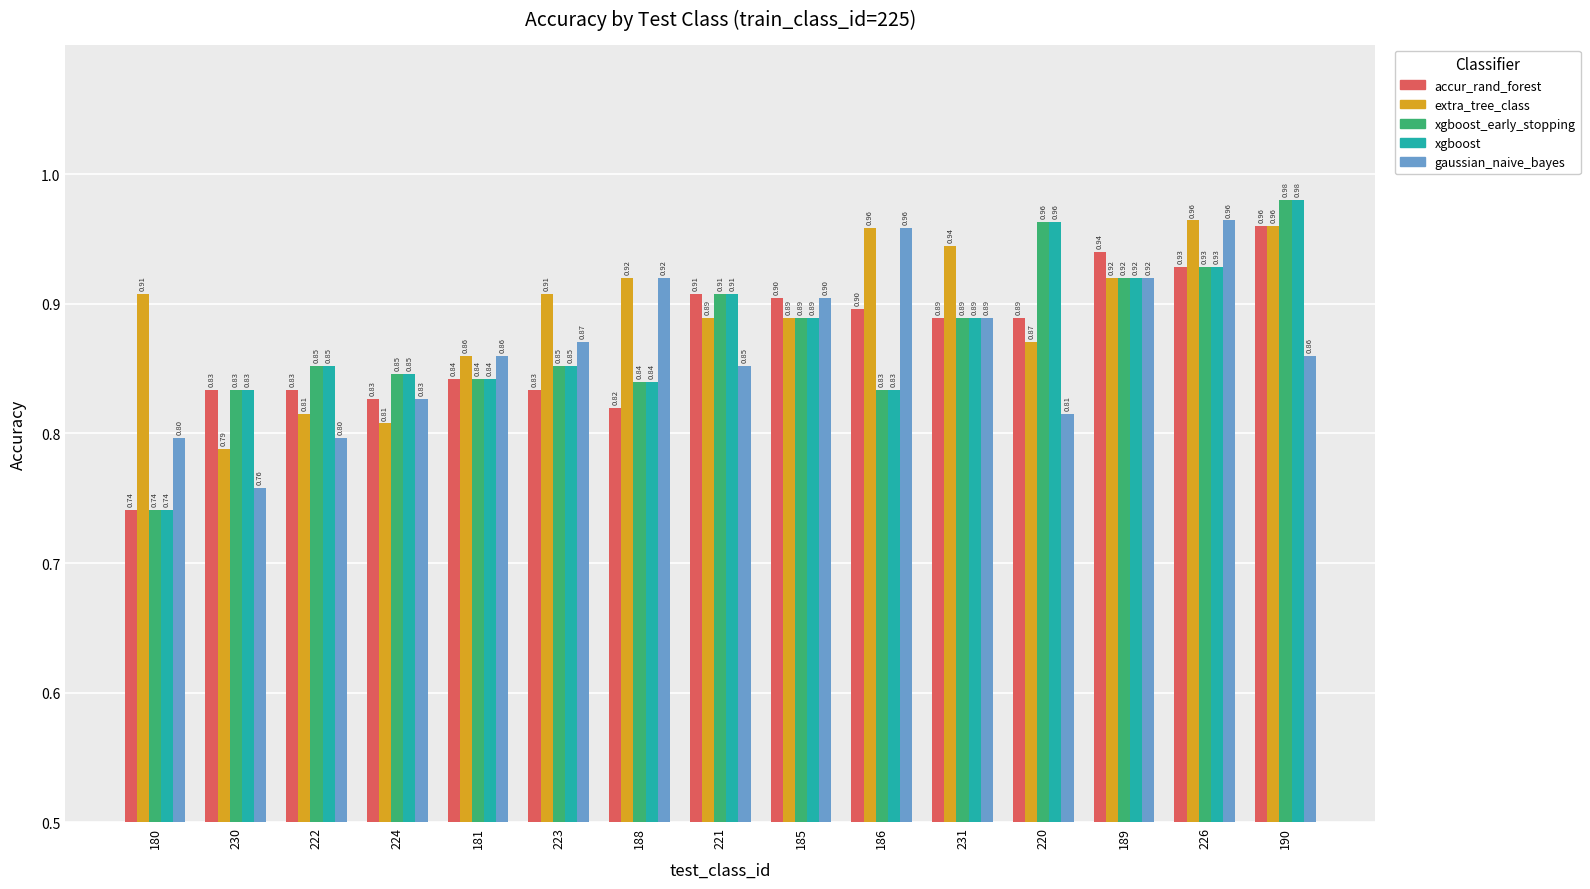

At which category is the sum across all series the highest?

190